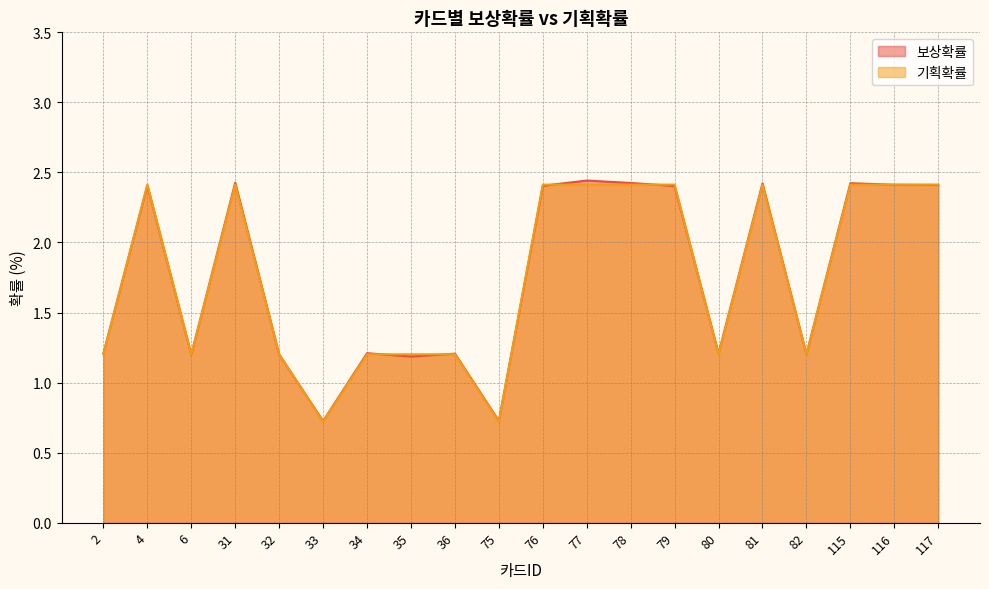

What is the total value across all series at 33?

1.4